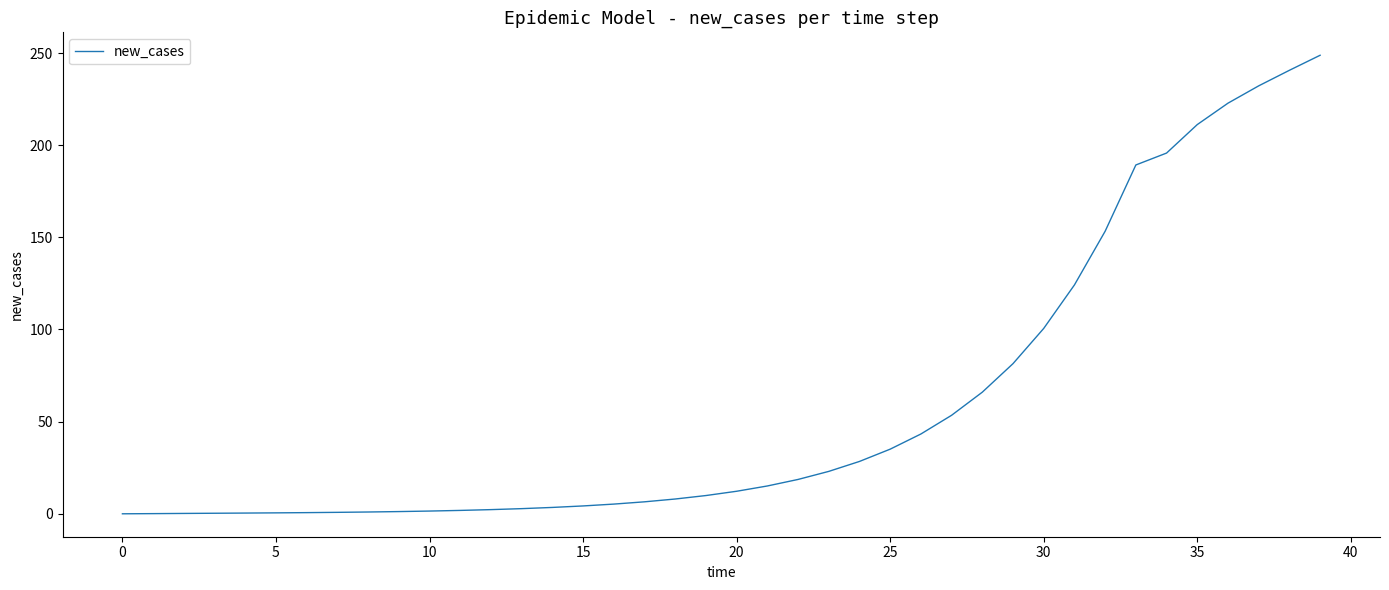

How many lines are shown in the chart?

1